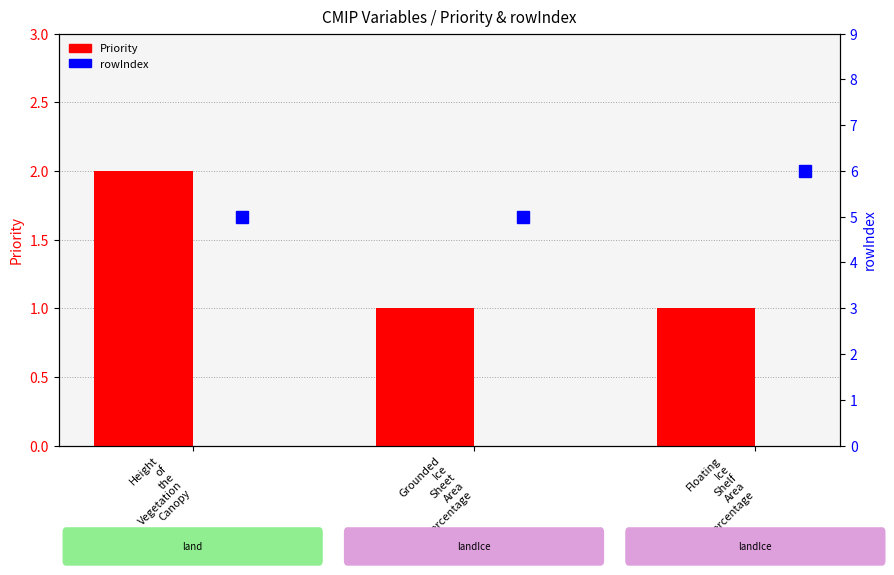

Does the chart contain any negative values?

No